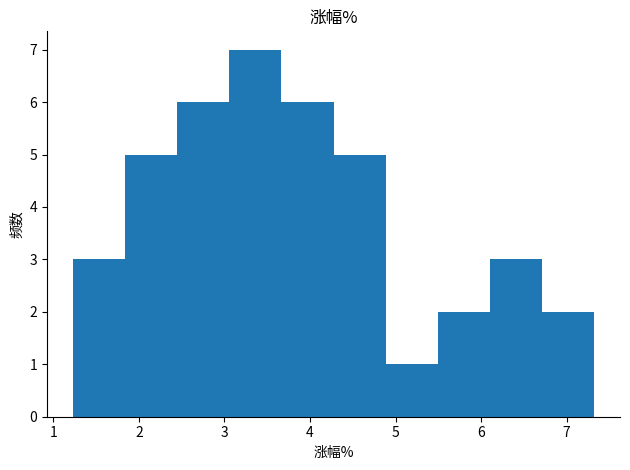

Reading left to right, list every bar in this chart as the range it spans on the x-axis followed by its height. Neither the bar edges nor the heights are printed on the chart, so give them approximately, as read against the axes.

1.2 to 1.8: 3
1.8 to 2.4: 5
2.4 to 3.1: 6
3.1 to 3.7: 7
3.7 to 4.3: 6
4.3 to 4.9: 5
4.9 to 5.5: 1
5.5 to 6.1: 2
6.1 to 6.7: 3
6.7 to 7.3: 2